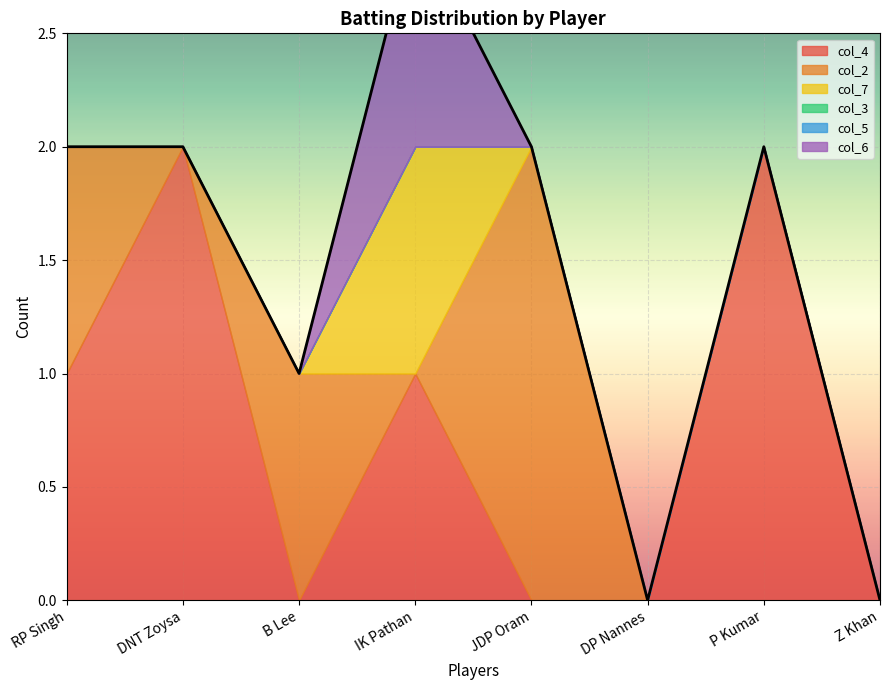

What is the sum of all col_4 values?

6